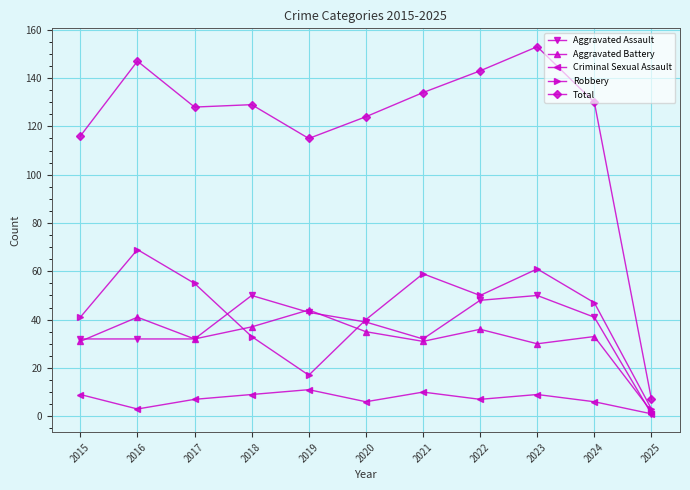

What is the approximate value of Aggravated Assault at 2021, to the nearest 5?

30